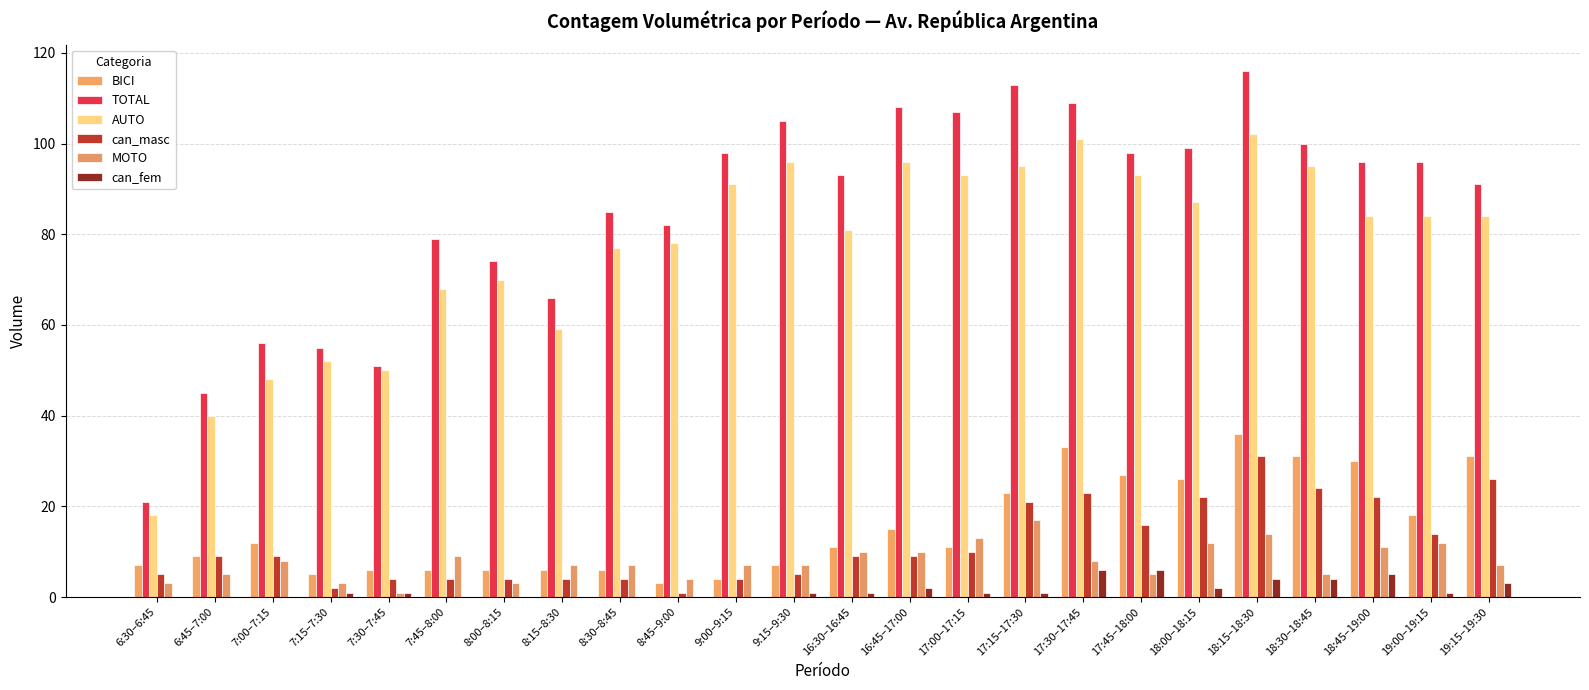

At which label does can_masc first exceed 9?

17:00–17:15